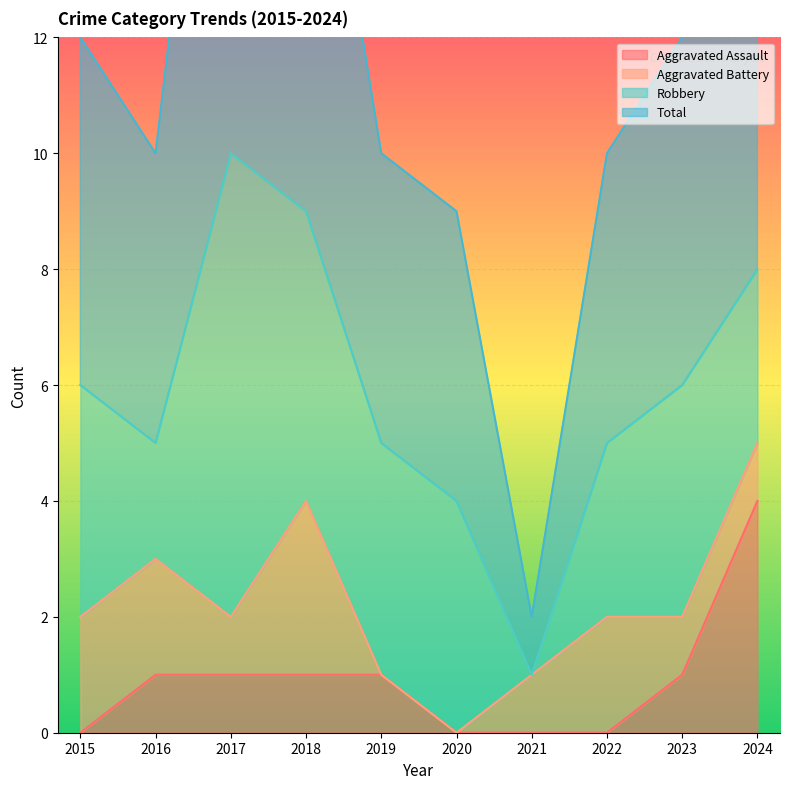

What is the difference between the Aggravated Assault values at 2018 and 2020?

1